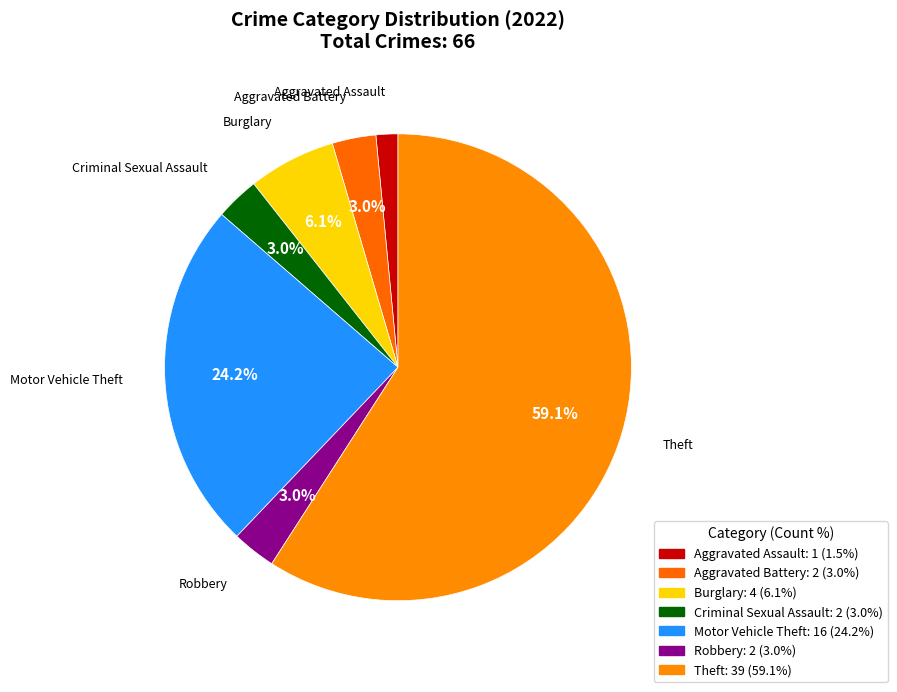

Which slice is the largest?

Theft